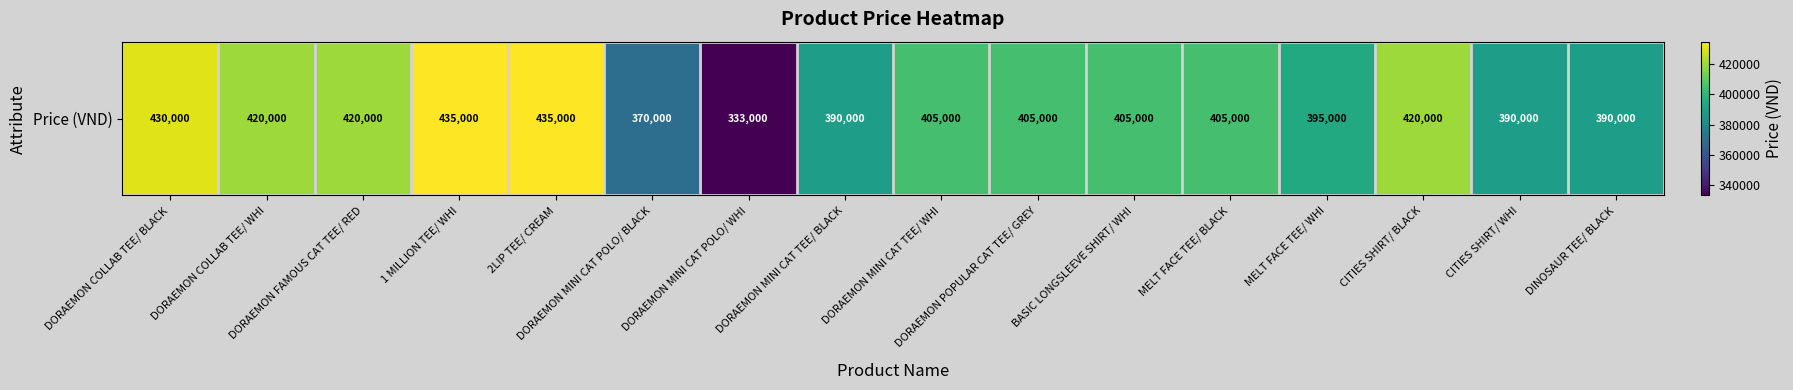

At which category does the chart reach its peak across all series?

1 MILLION TEE/ WHI